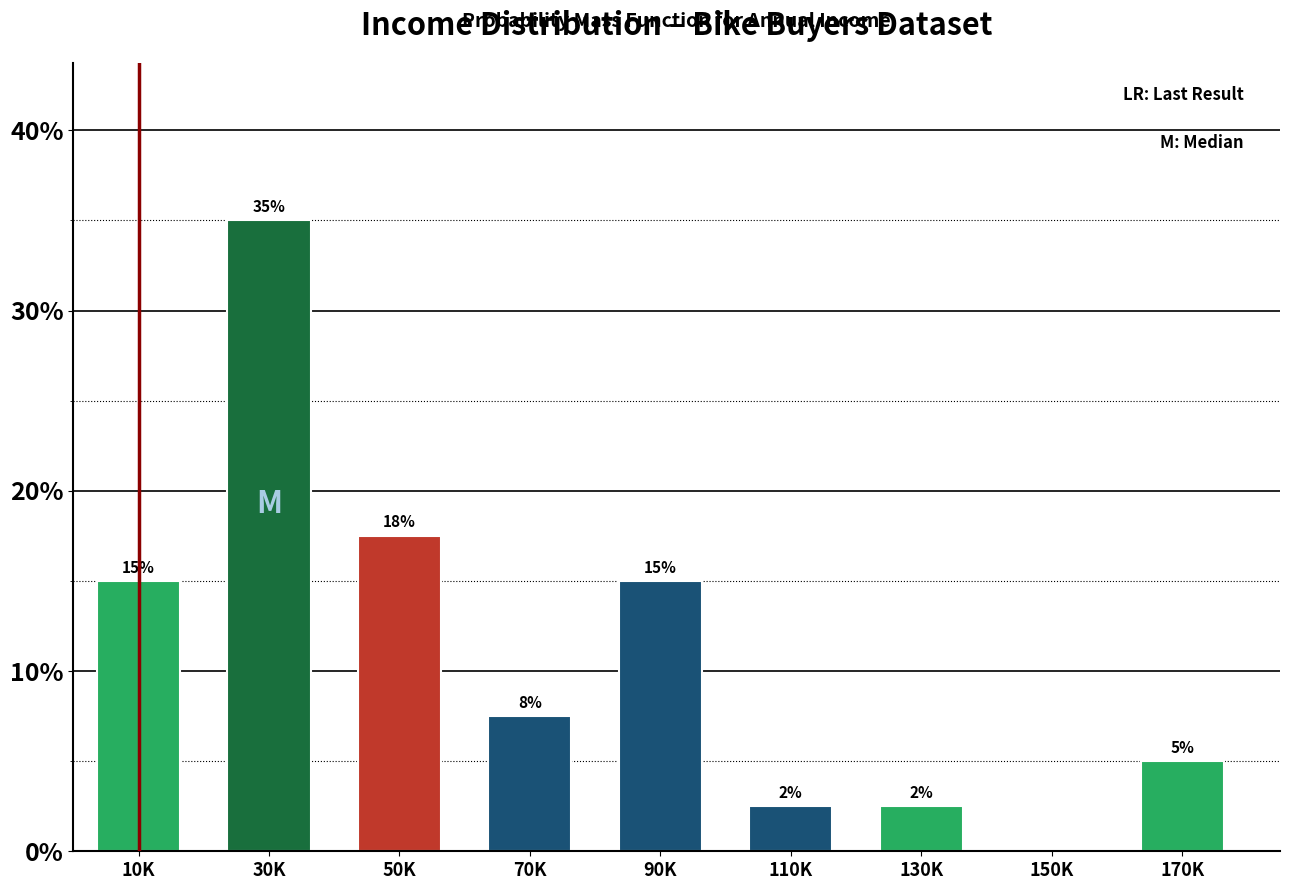

Is it true that the value at 30K is 35.0?

True